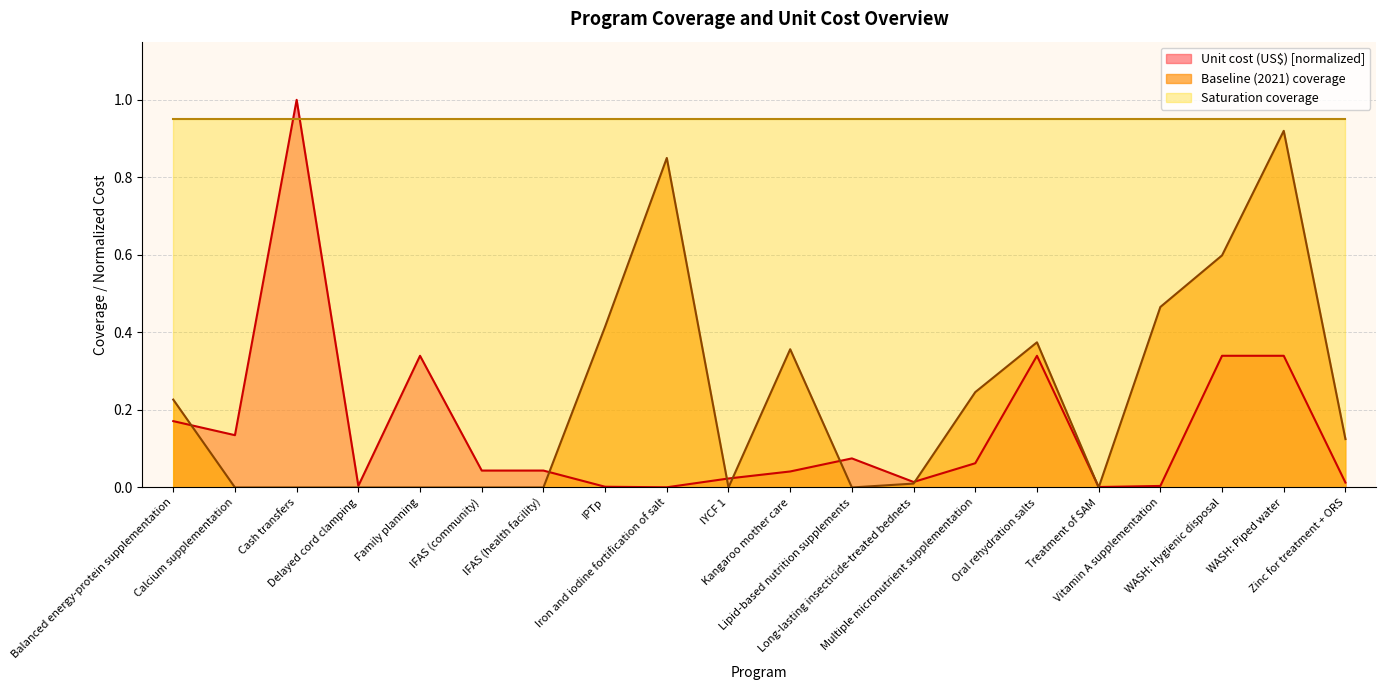

True or false: Baseline (2021) coverage and Unit cost (US$) intersect in this chart.

True